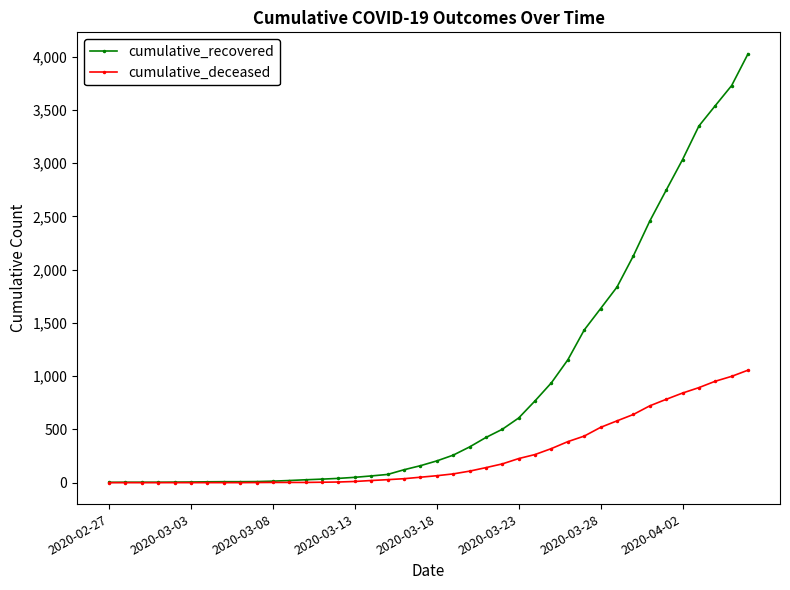

What is the greatest value displayed?

4026